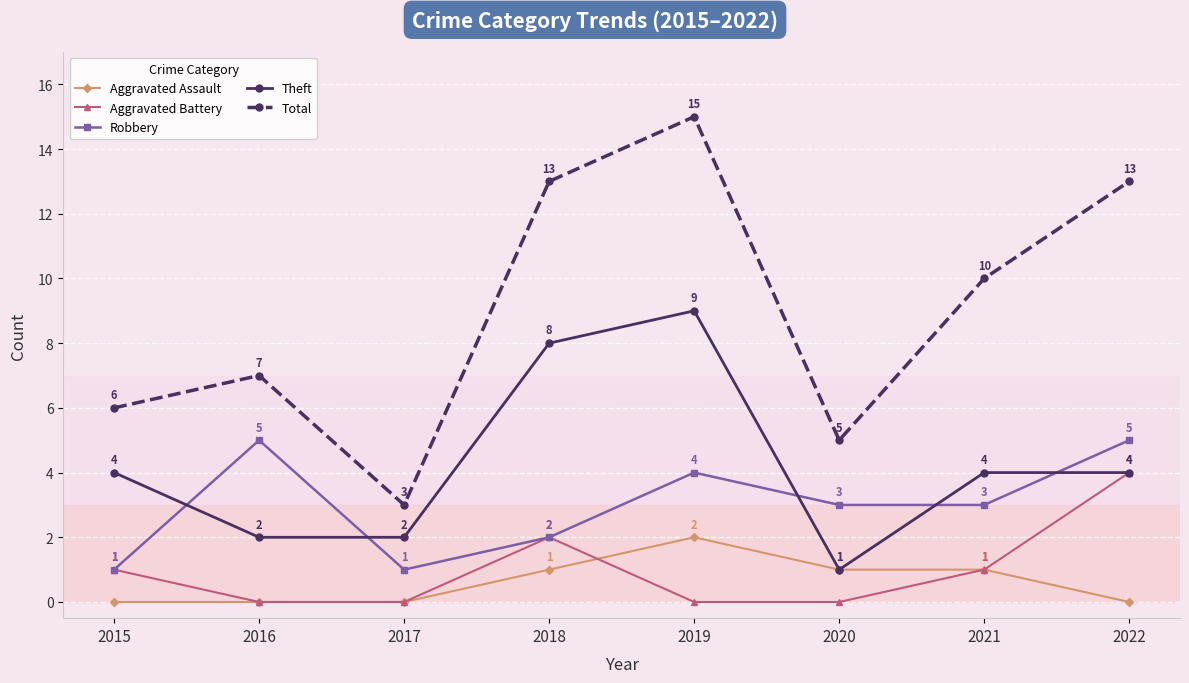

List the series in order of their peak value, lowest first.

Aggravated Assault, Aggravated Battery, Robbery, Theft, Total